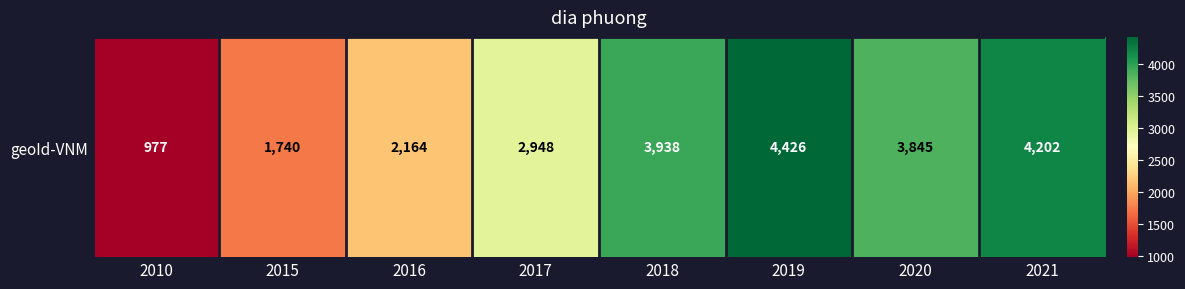

Where is the data nearest to the value 2701?

2017